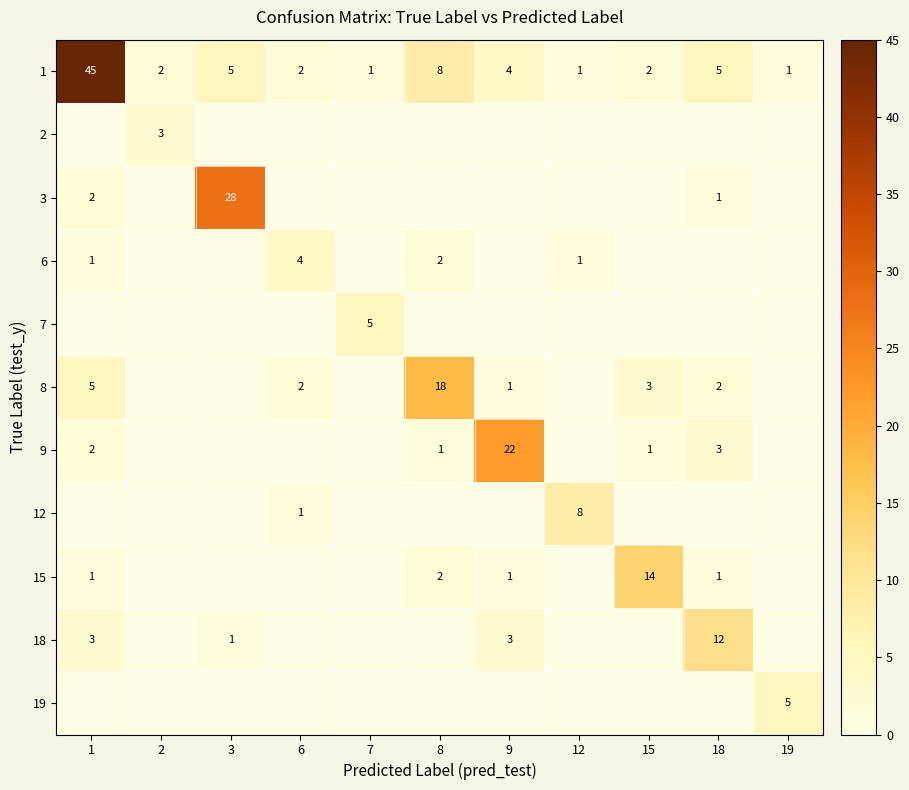

Is it true that 1 equals 1 at 19?

True